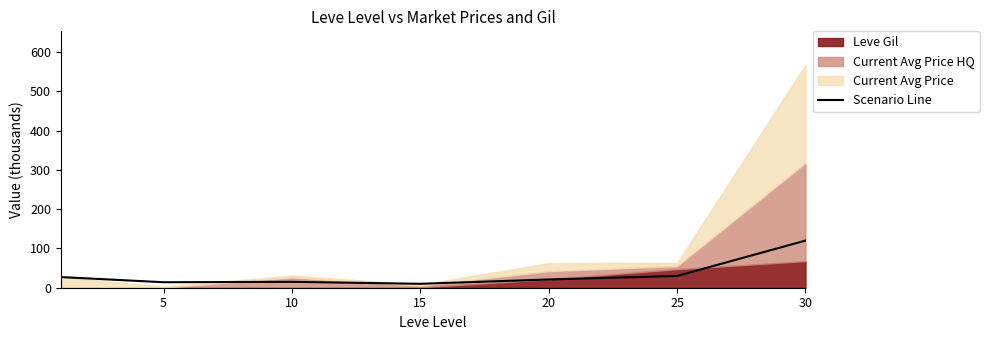

What is the approximate value at 30?

120.0